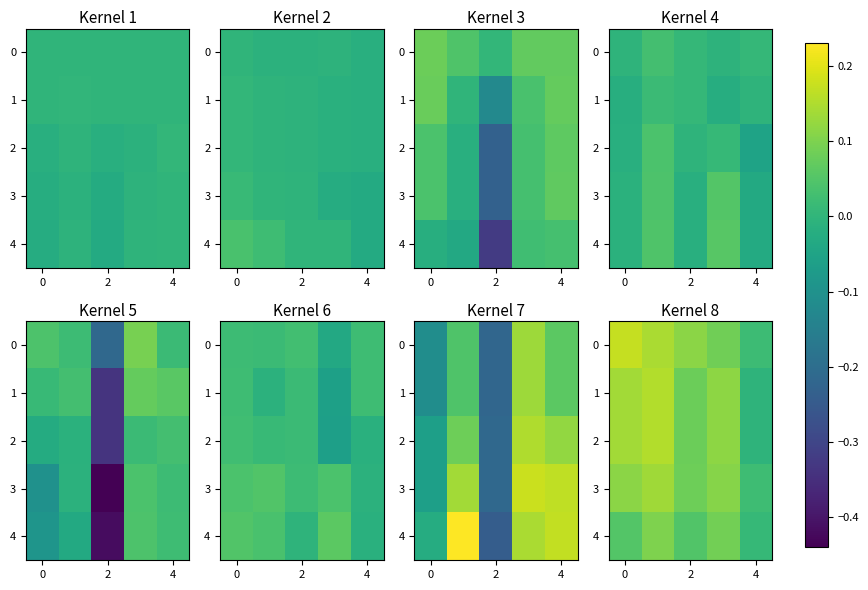

At which label is 4 closest to 0?

4